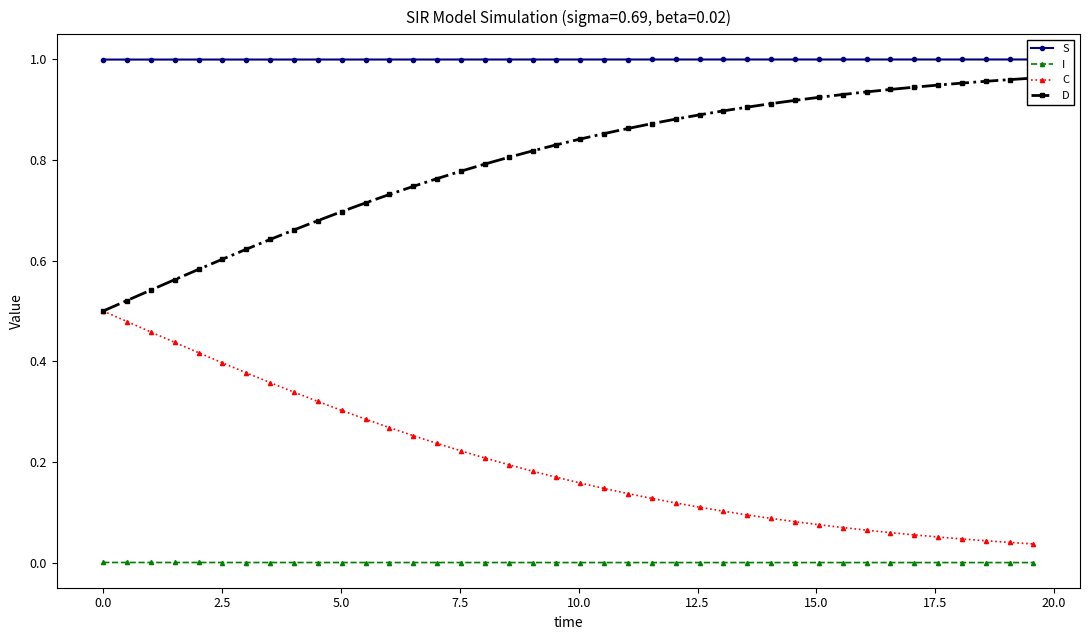

What are all the series names shown in the legend?

S, I, C, D